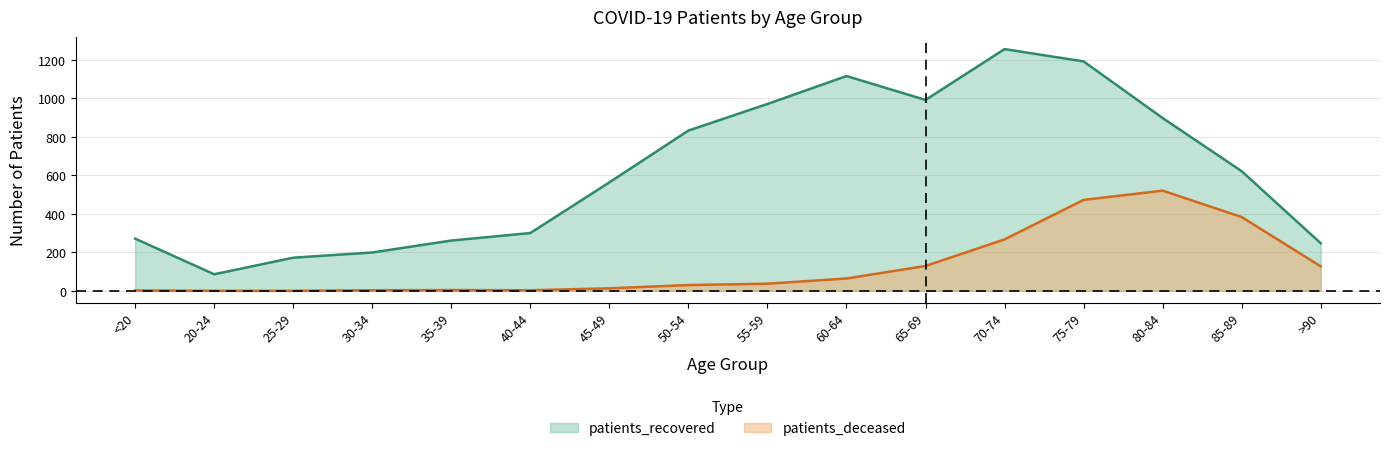

What is the label of the 9th point from the left?

55-59